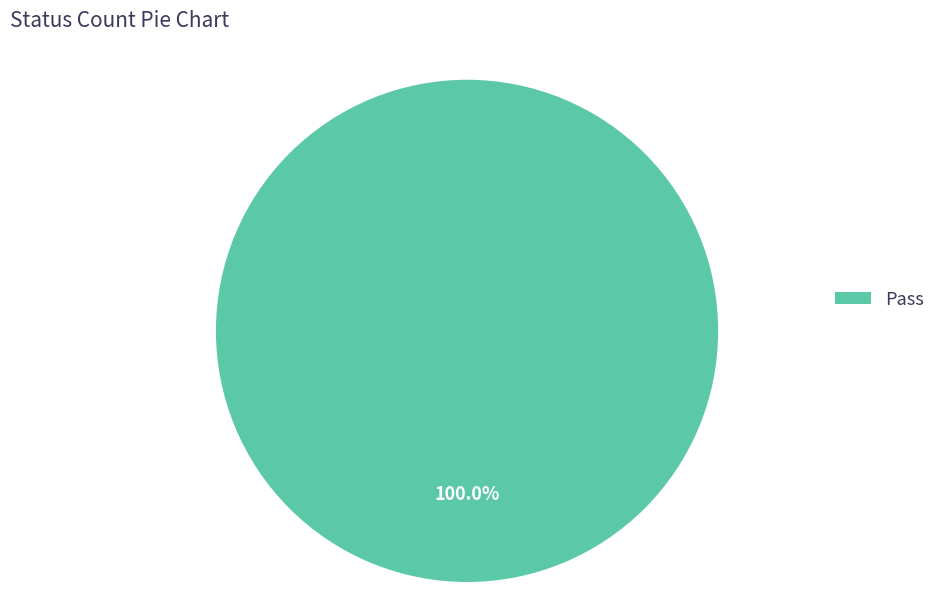

How many slices are in this pie chart?

1